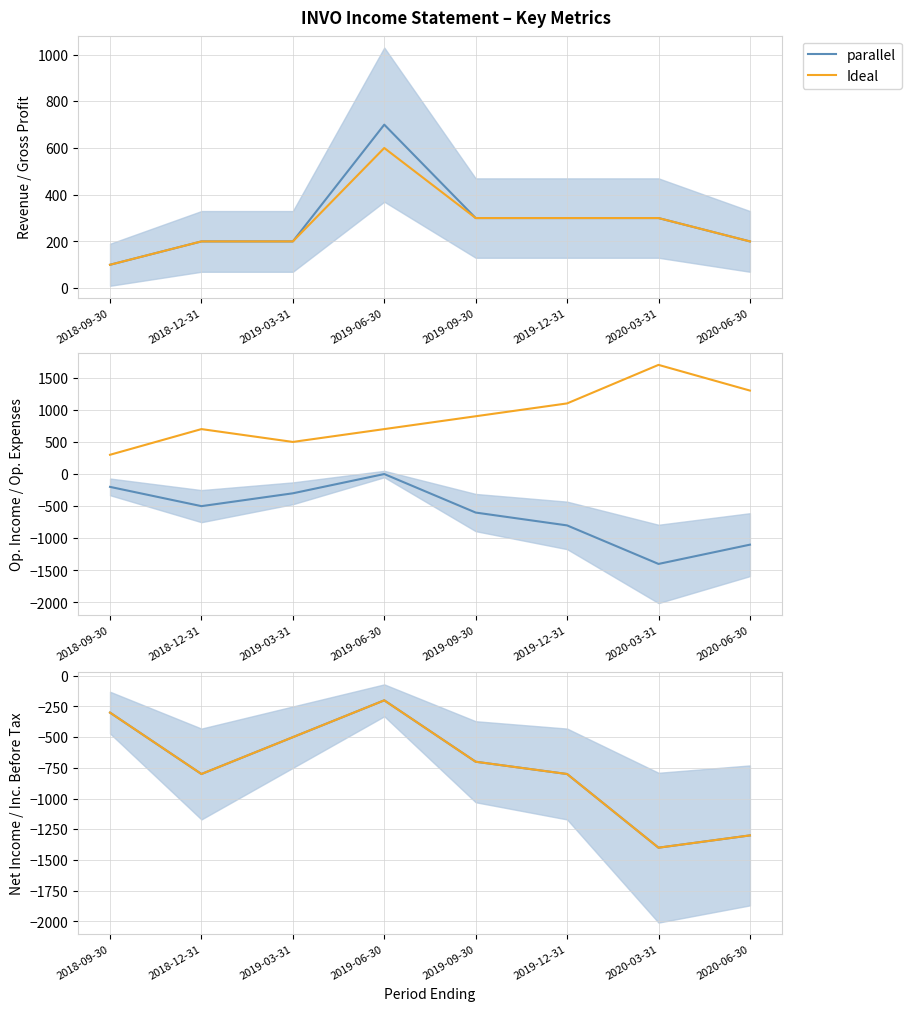

What is the difference between the maximum and minimum values in the Ideal series?

1200